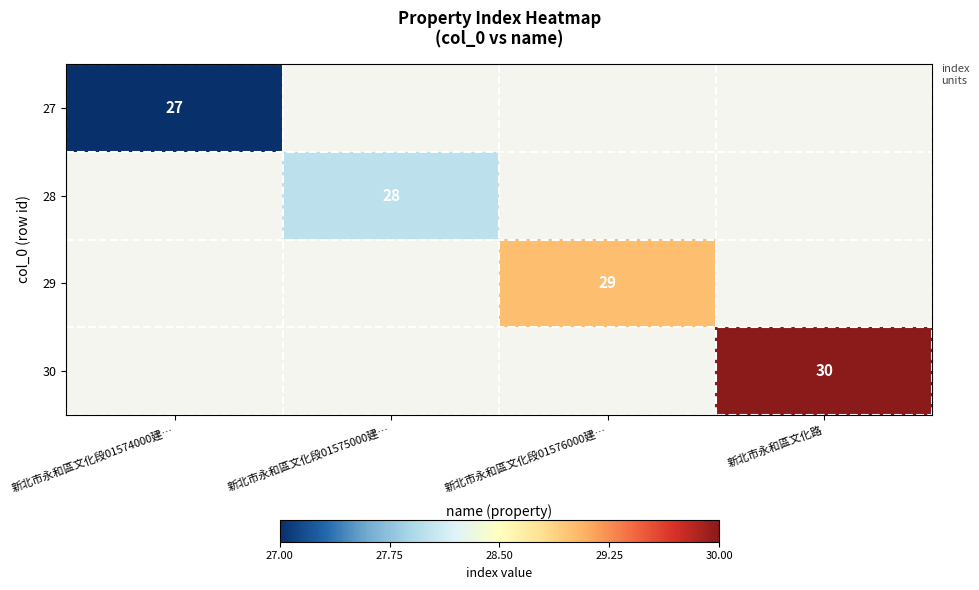

The 30 series shows 30 at 新北市永和區文化路. True or false?

True